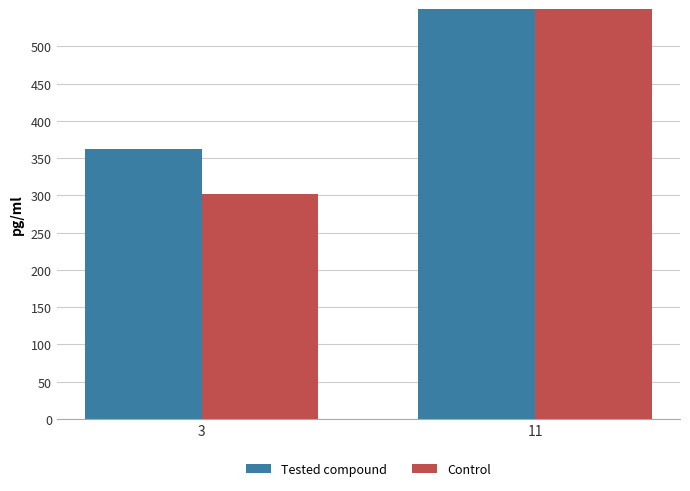

What is the spread (max minus min) of values at 3?

60.5